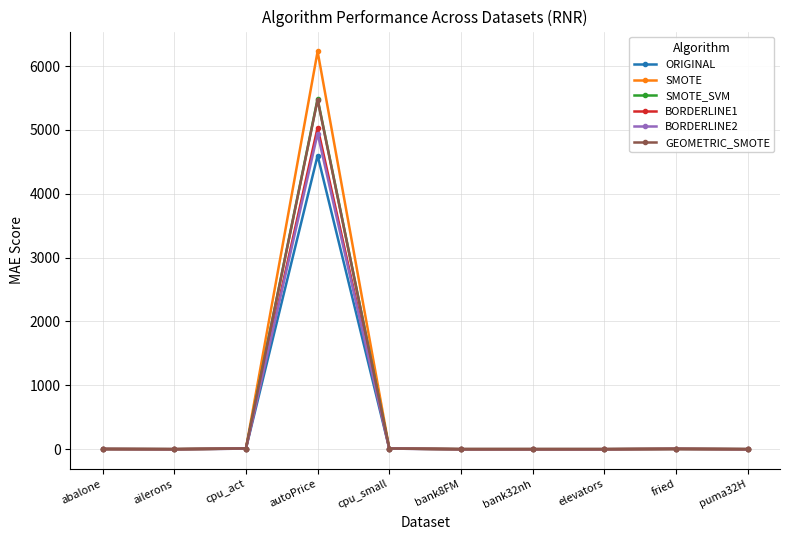

Does the chart have visible grid lines?

Yes